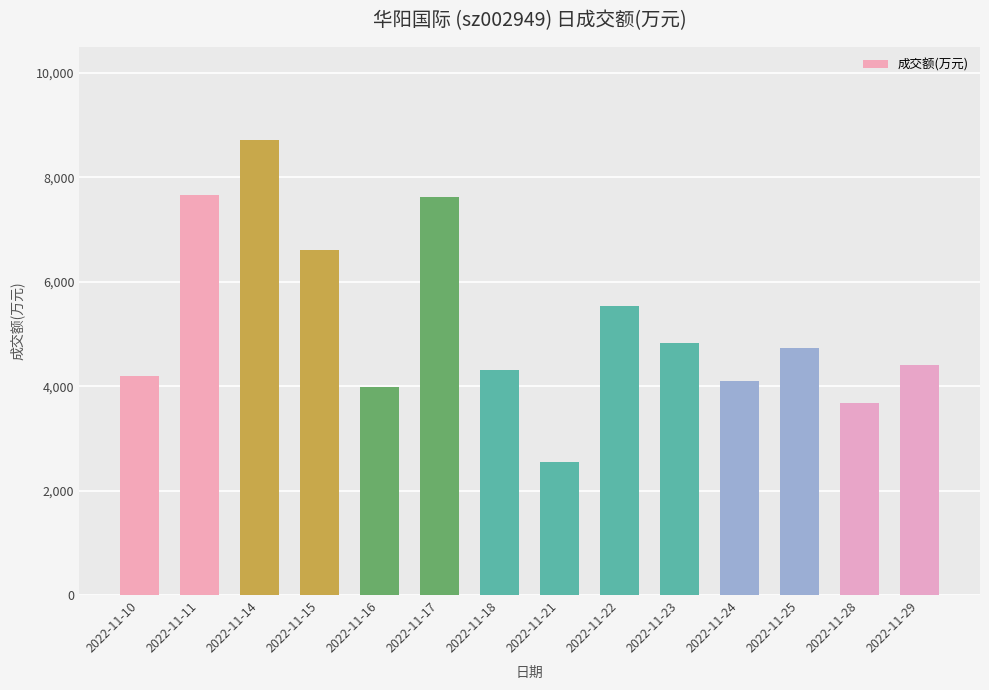

How many bars are there in total?

14